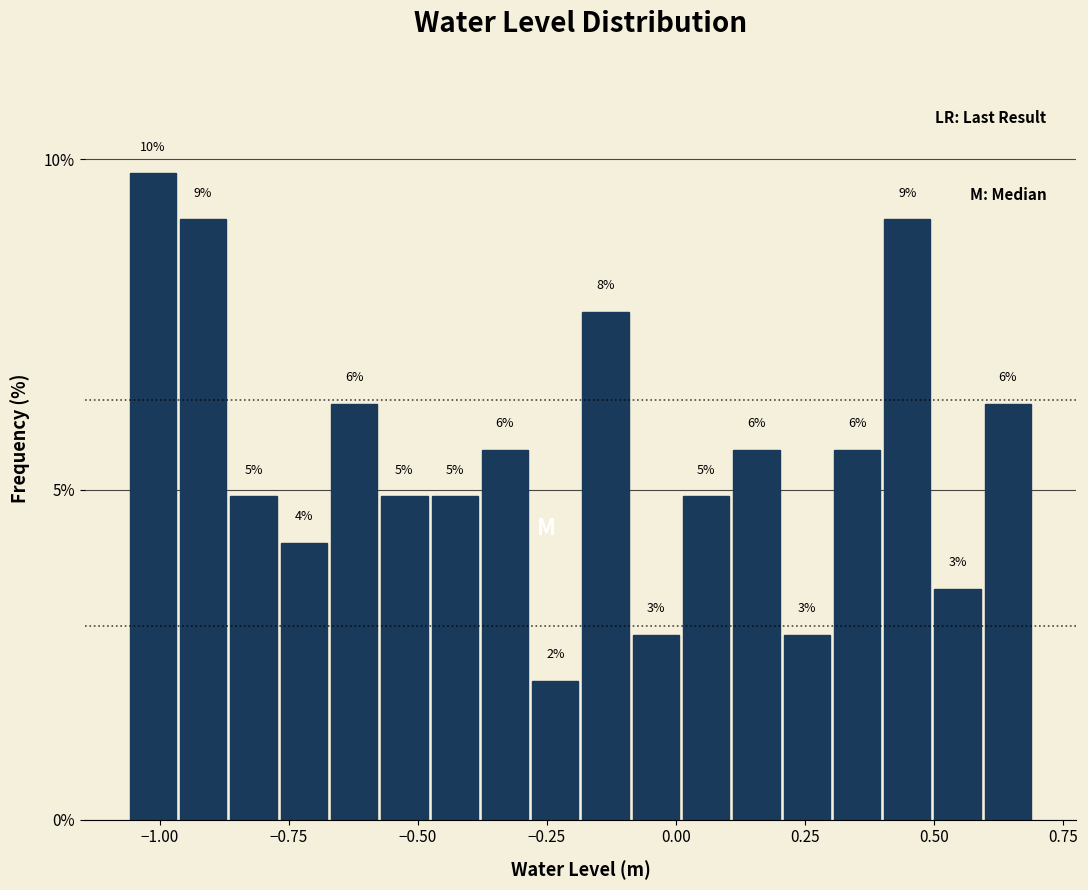

Read against the x-axis, roughly where is the centre of the tallest bar?

-1.00